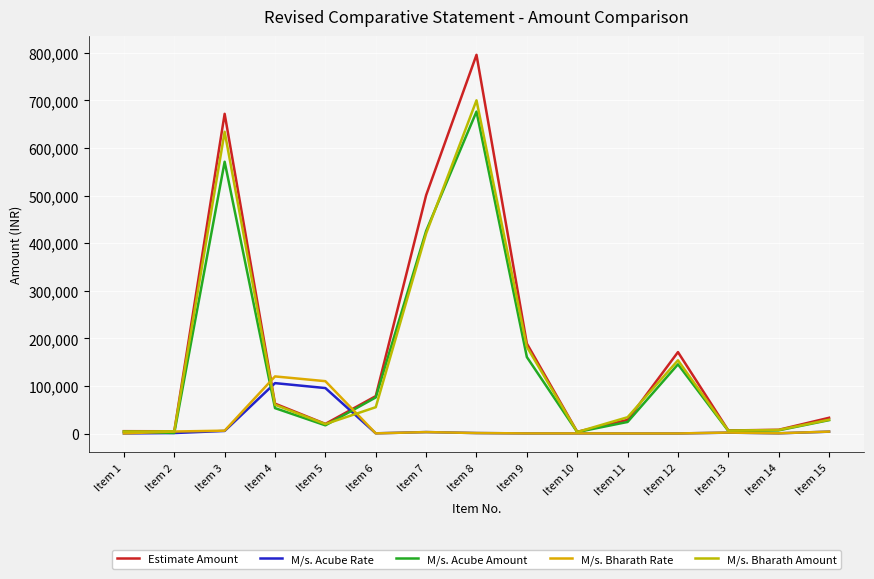

In M/s. Bharath Amount, how many points are lower than both neighbors (excluding endpoints)?

3